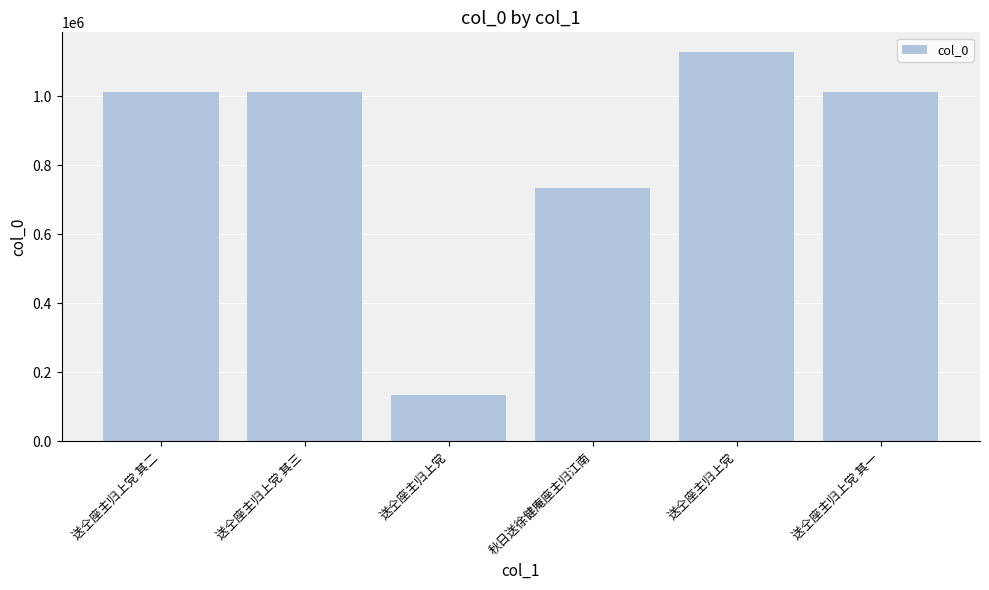

What is the ratio of the value at 送仝座主归上党 其三 to the value at 送仝座主归上党?

0.9